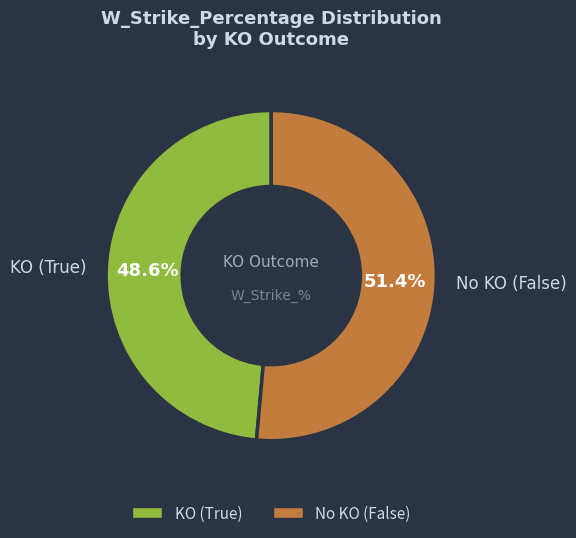

Which category accounts for the majority?

No KO (False)